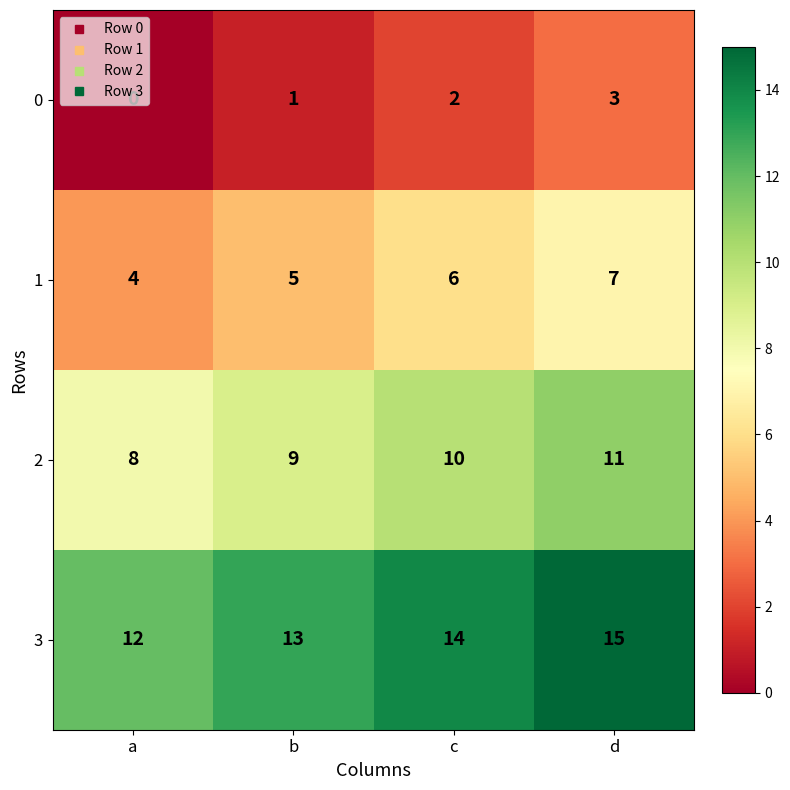

What is the spread (max minus min) of values at b?

12